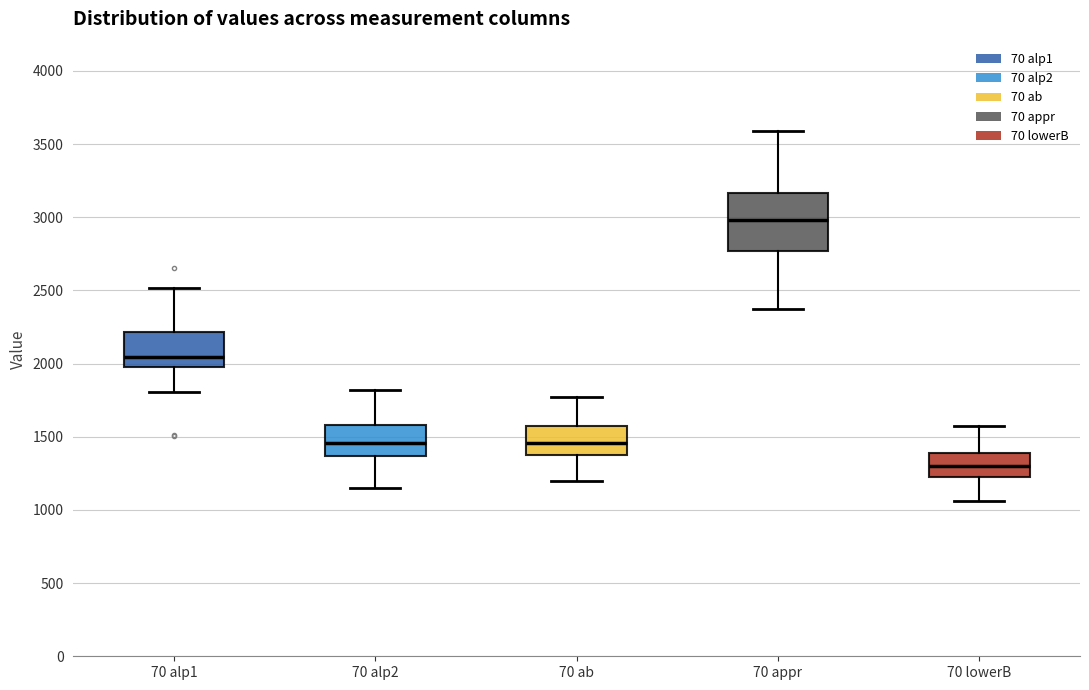

Which box is the tallest, from its lower edge to its upper edge?

70 appr